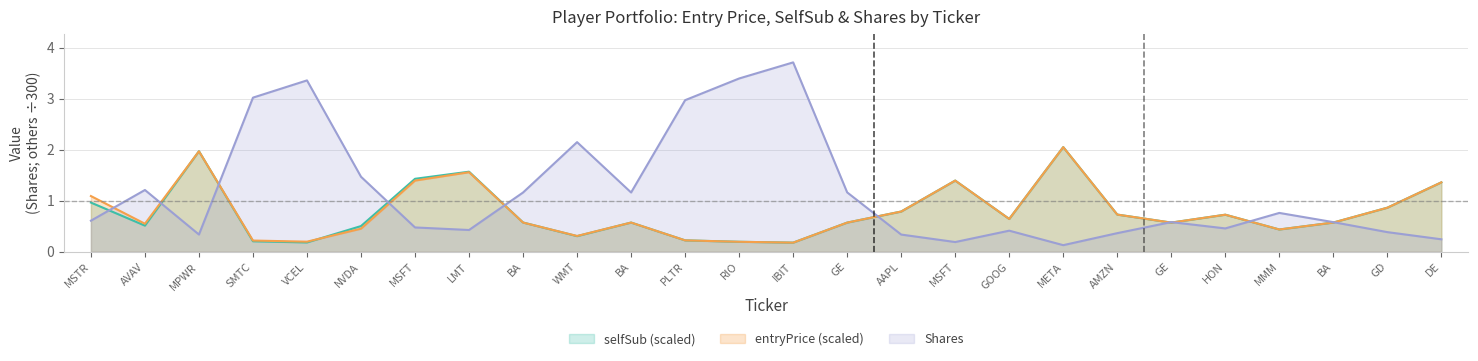

At RIO, list the series in order from largest to smallest.

Shares, selfSub, entryPrice